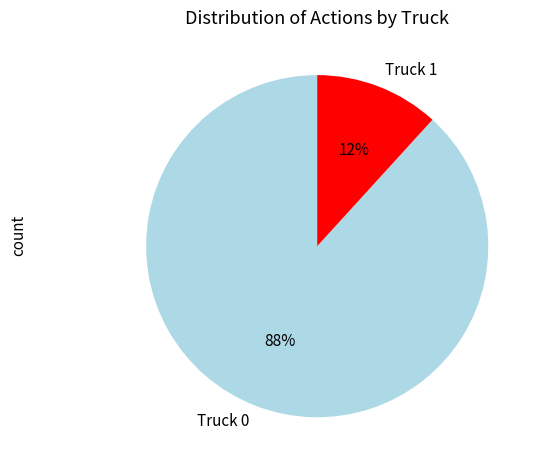

Is it true that Truck 0 is 88% of the pie?

True